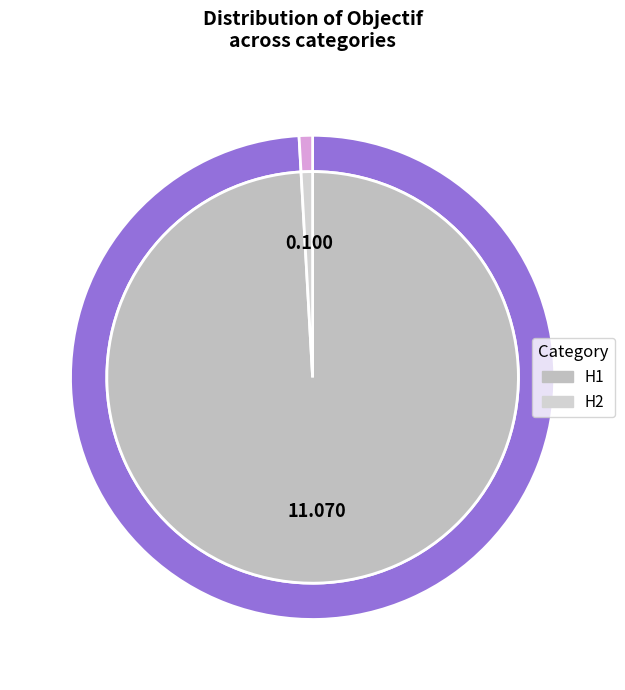

True or false: H2 accounts for 11% of the total.

False